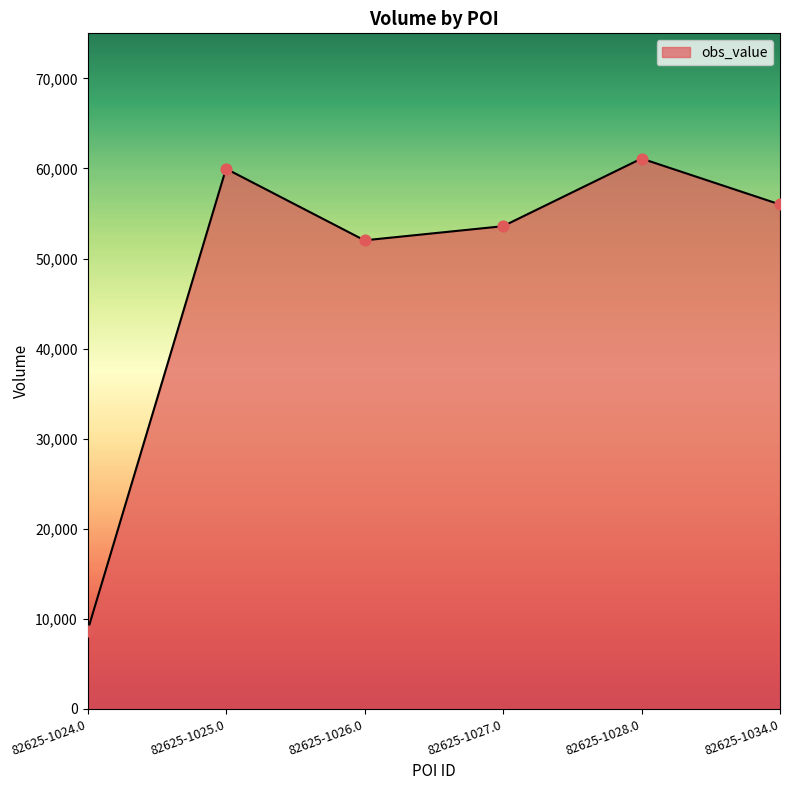

Which has a higher value, 82625-1028.0 or 82625-1024.0?

82625-1028.0